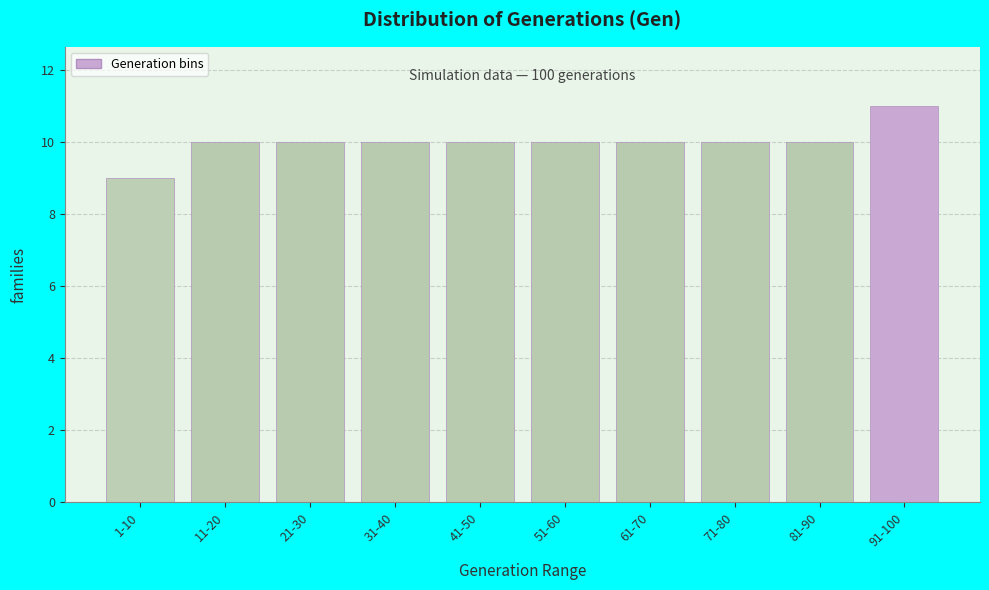

Reading right to left, what are all the values shown in this chart?

11	10	10	10	10	10	10	10	10	9